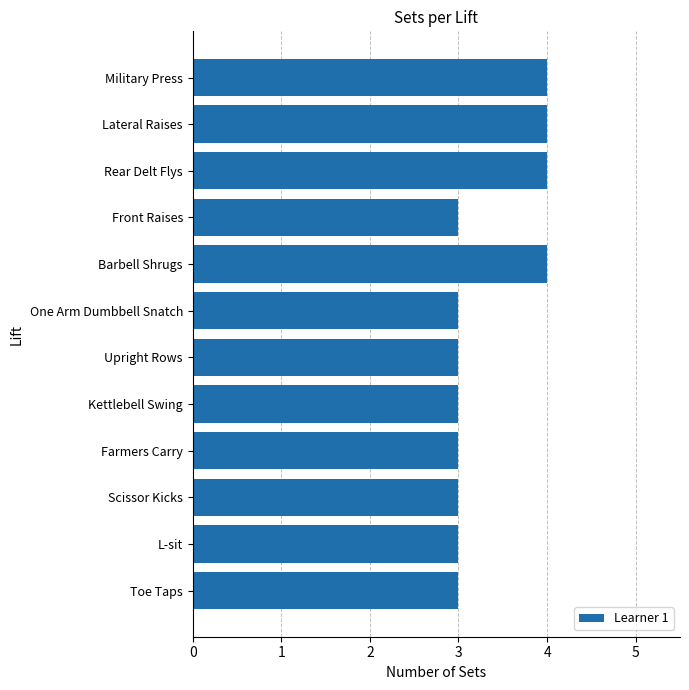

What is the average value?

3